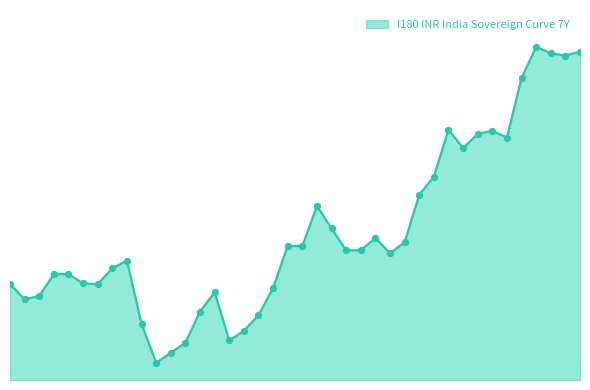

Does the chart have visible grid lines?

No